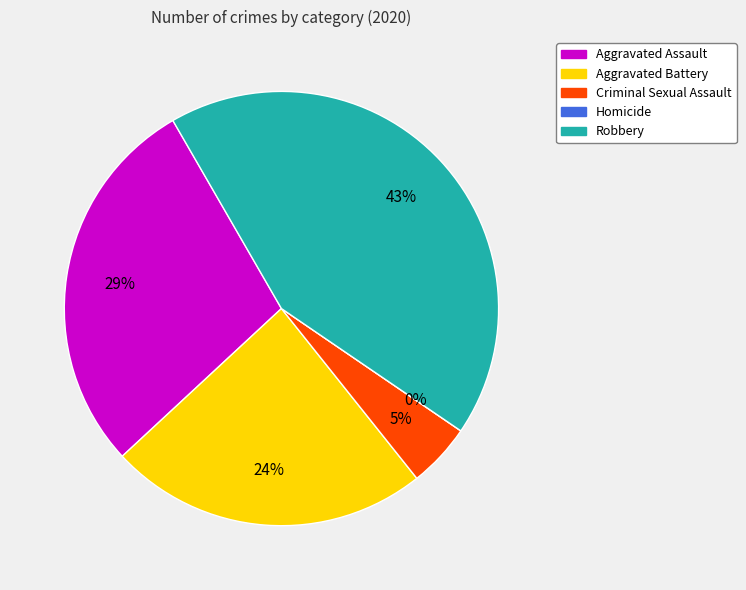

What portion of the pie excludes Homicide?

100.0%